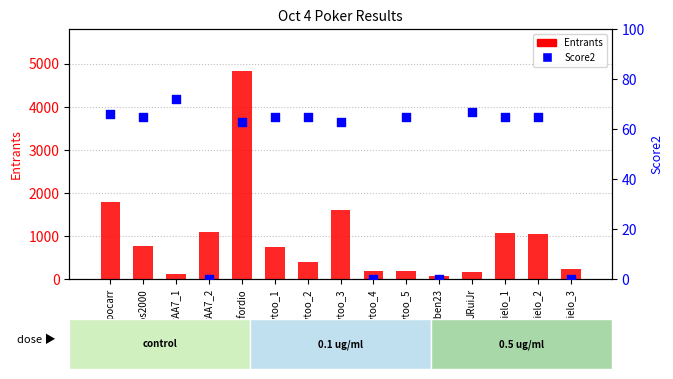

At which category is the sum across all series the highest?

rutherfordio